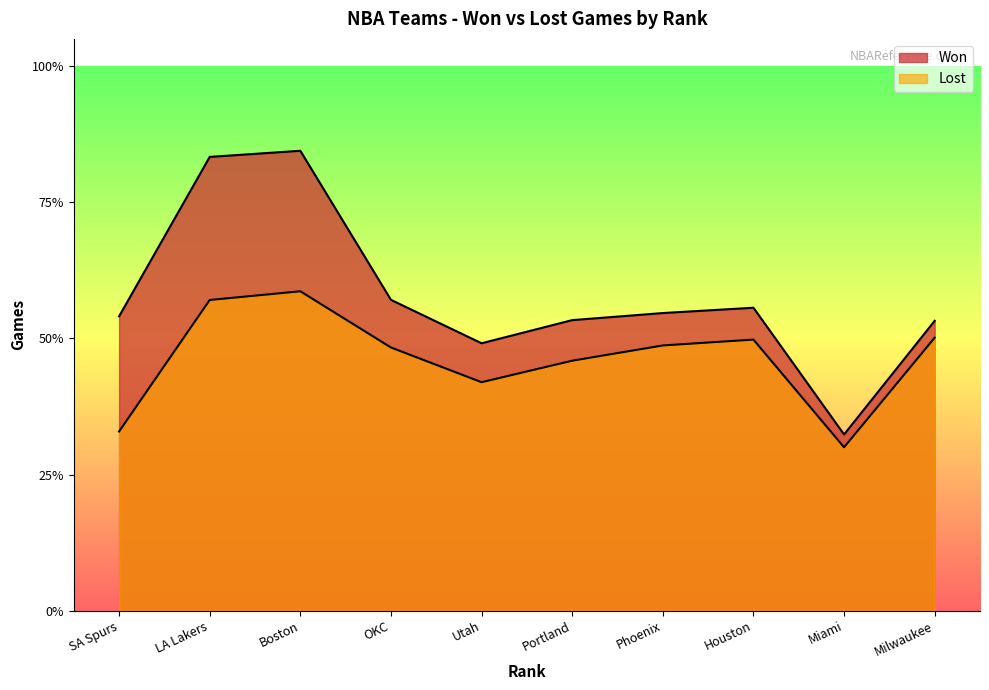

Is the value of Won at Milwaukee greater than the value of Lost at Phoenix?

Yes